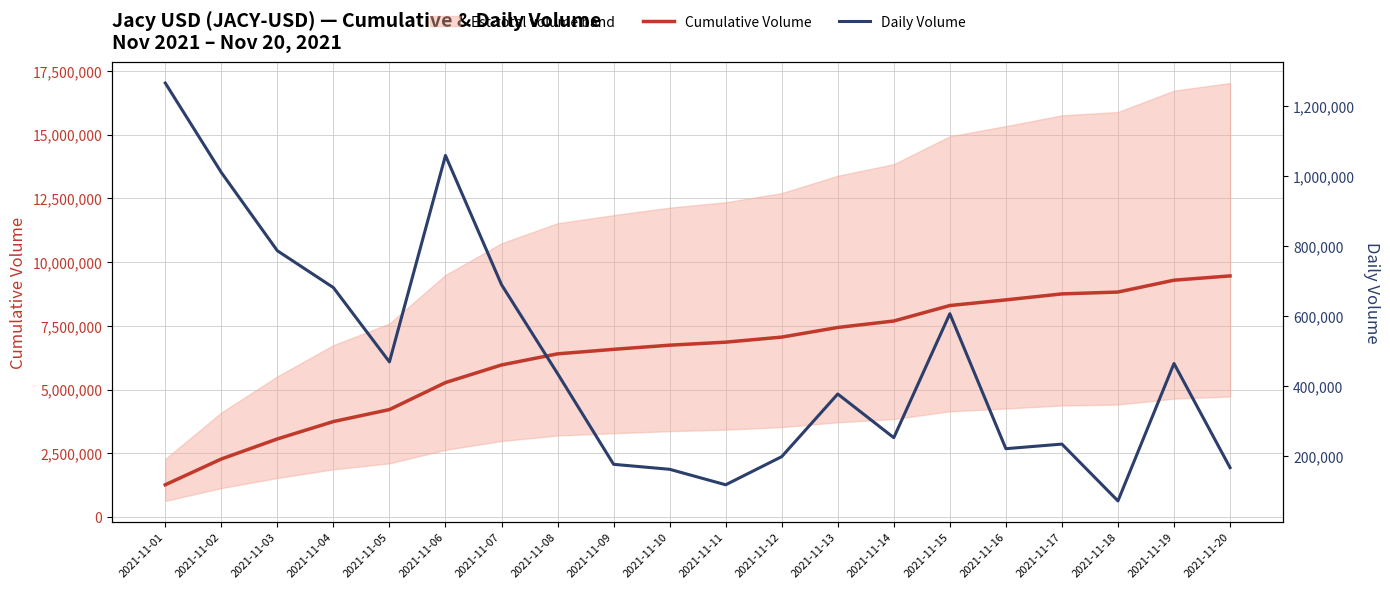

What is the approximate value of Daily Volume at 2021-11-10, to the nearest 100?

162700